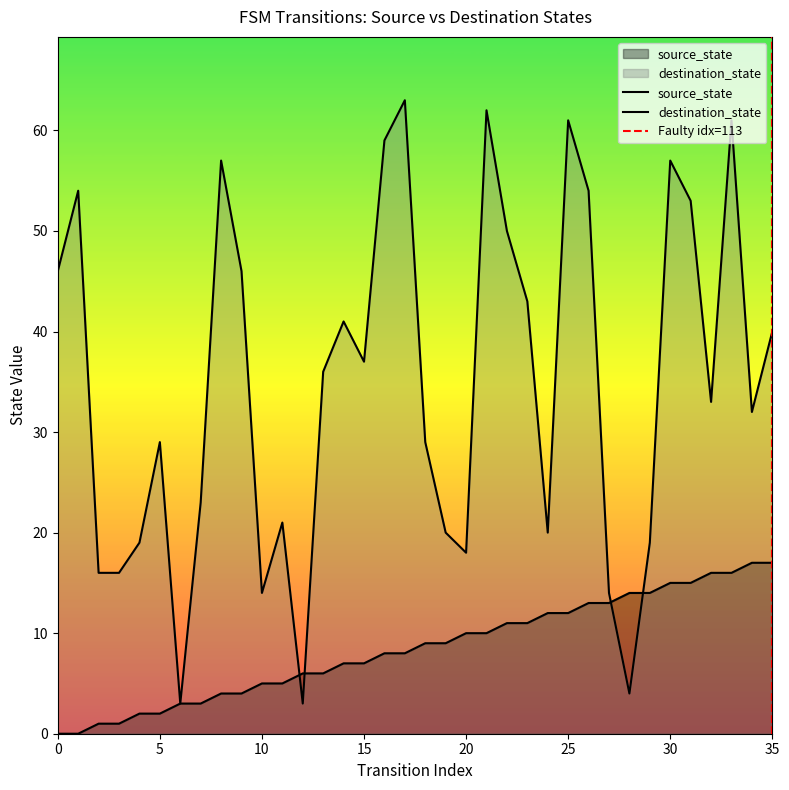

Is the value of destination_state at 20 greater than the value of source_state at 25?

Yes